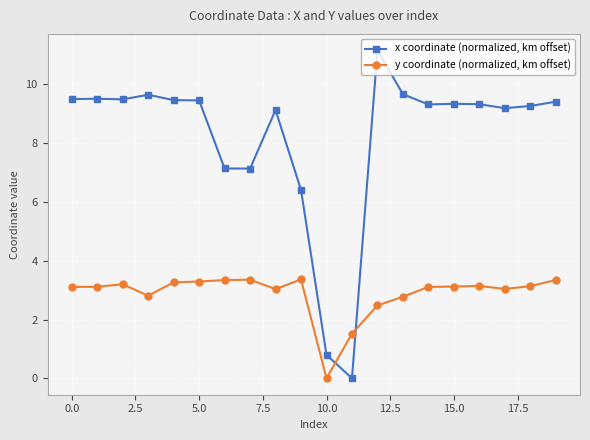

What is the value of the y coordinate (normalized, km offset) point at the 5th from the left?

3.3